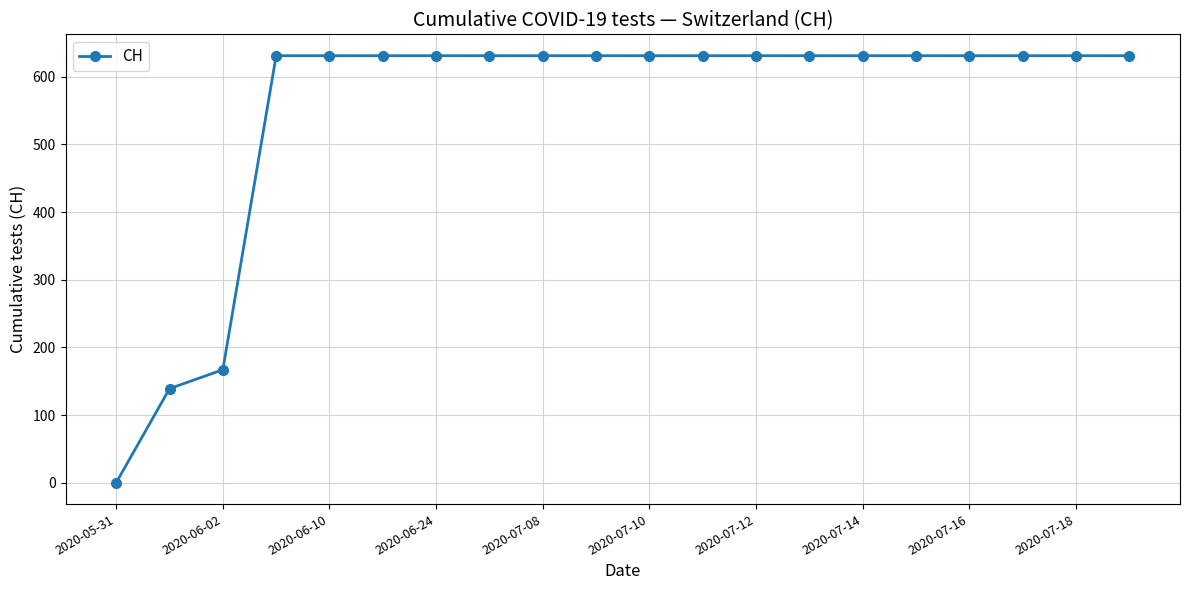

What is the difference between the maximum and minimum values?

631